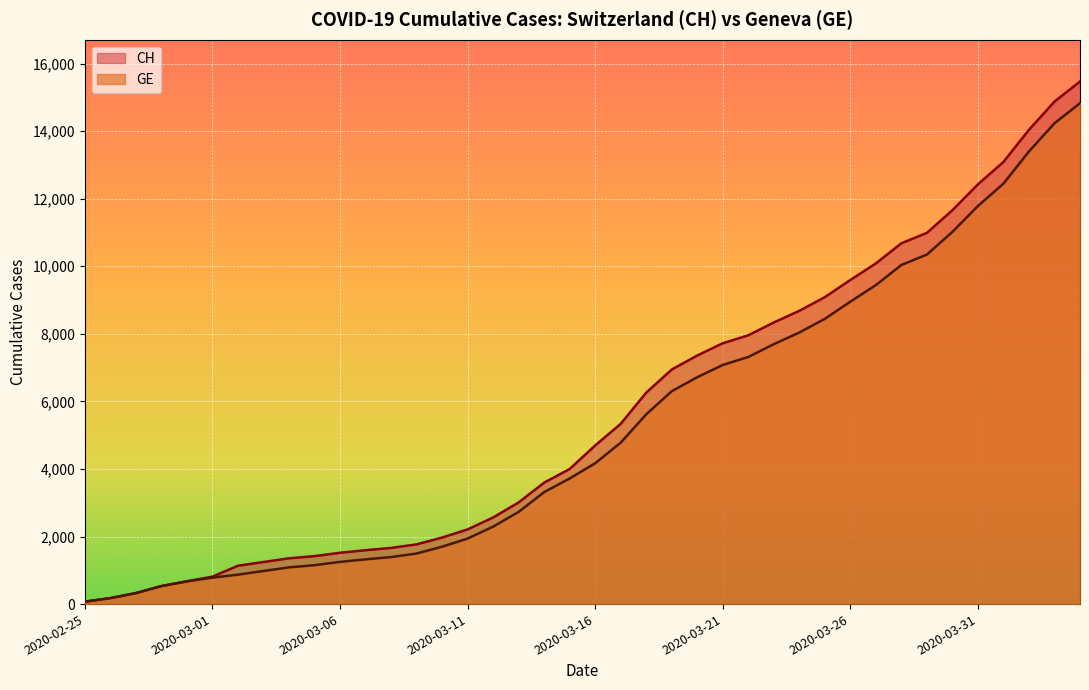

True or false: GE has more than 2 interior local peaks.

False